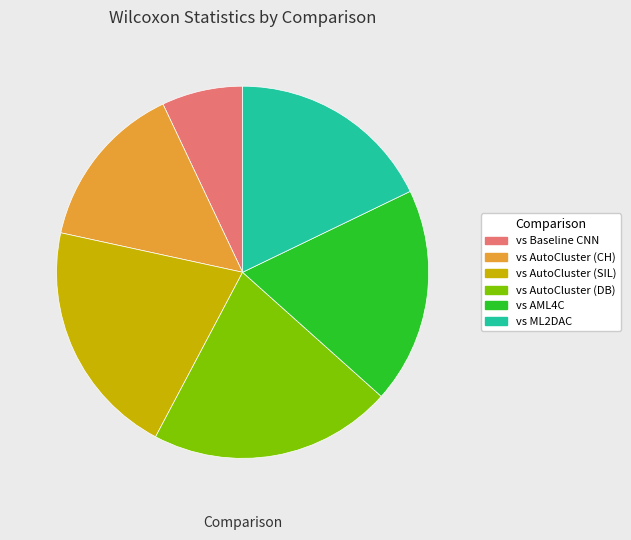

True or false: vs ML2DAC accounts for 18% of the total.

True